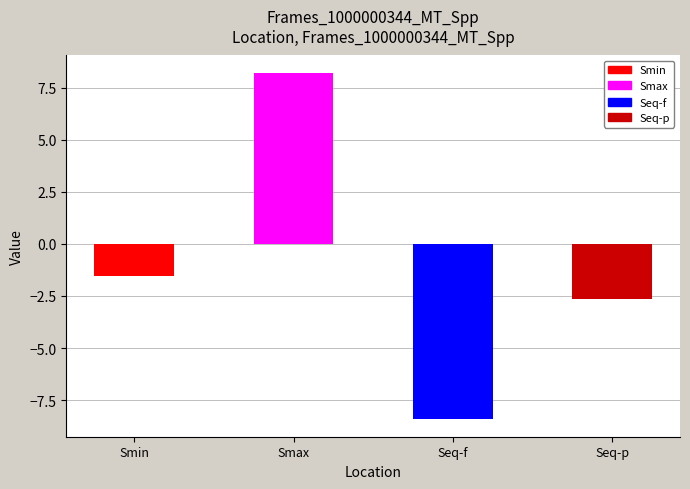

How many values are below -1?

3